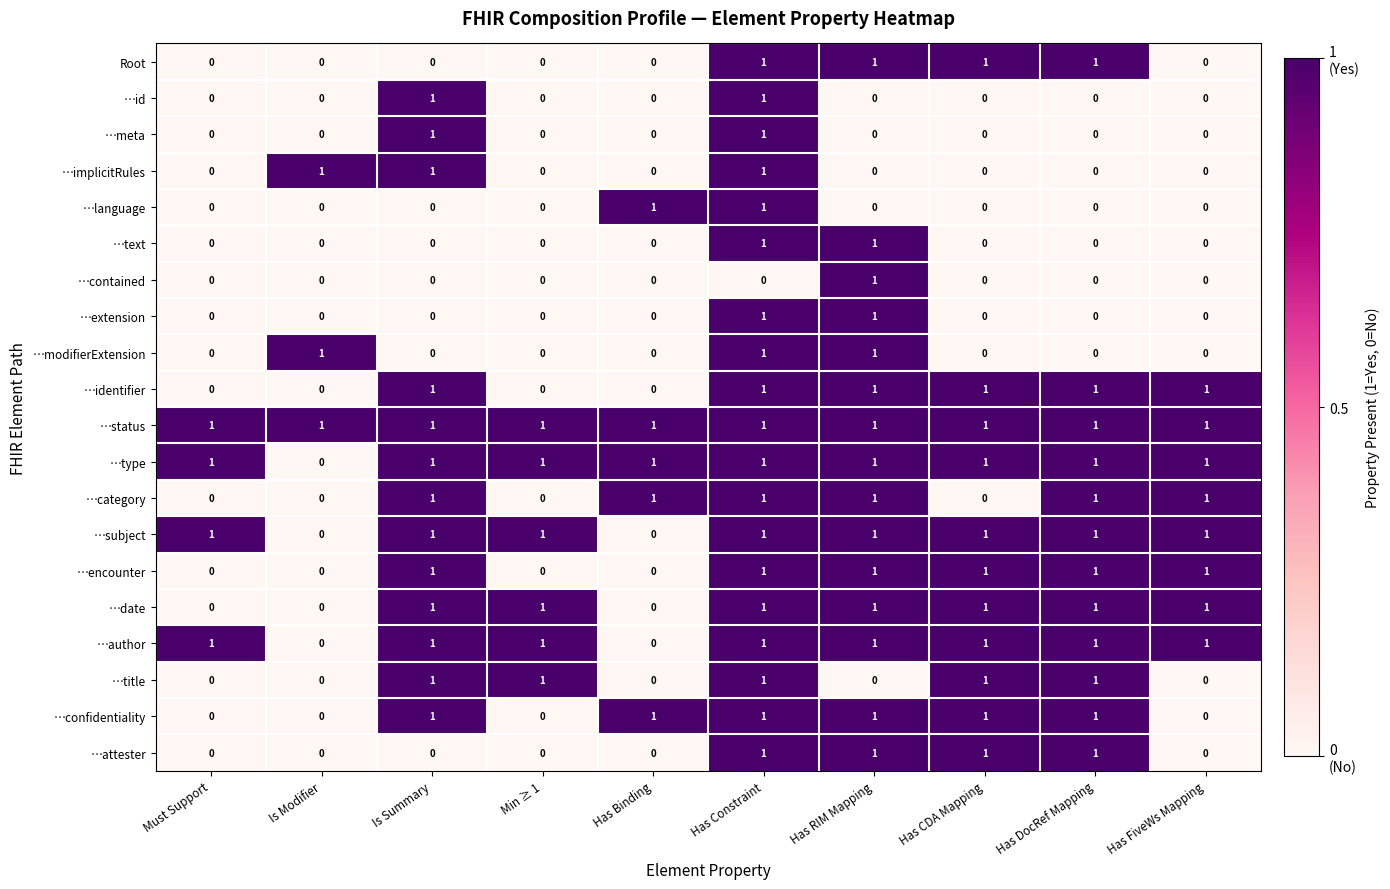

What is the sum of all …title values?

5